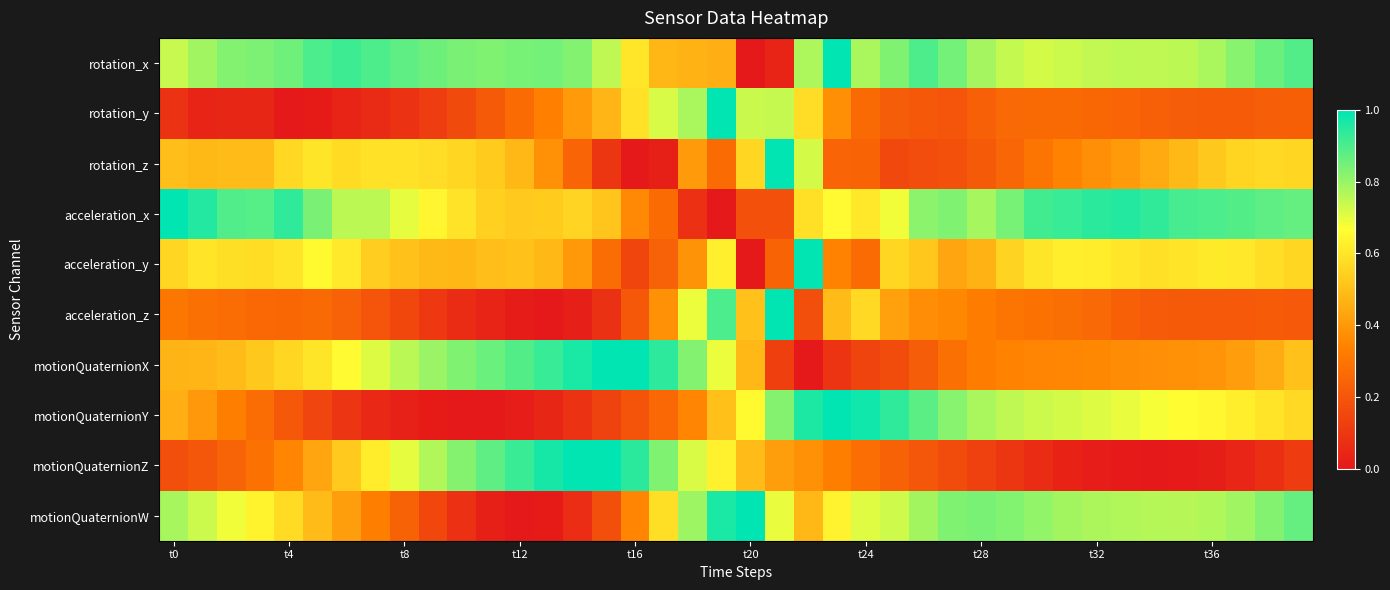

How many data points does each series have?

40